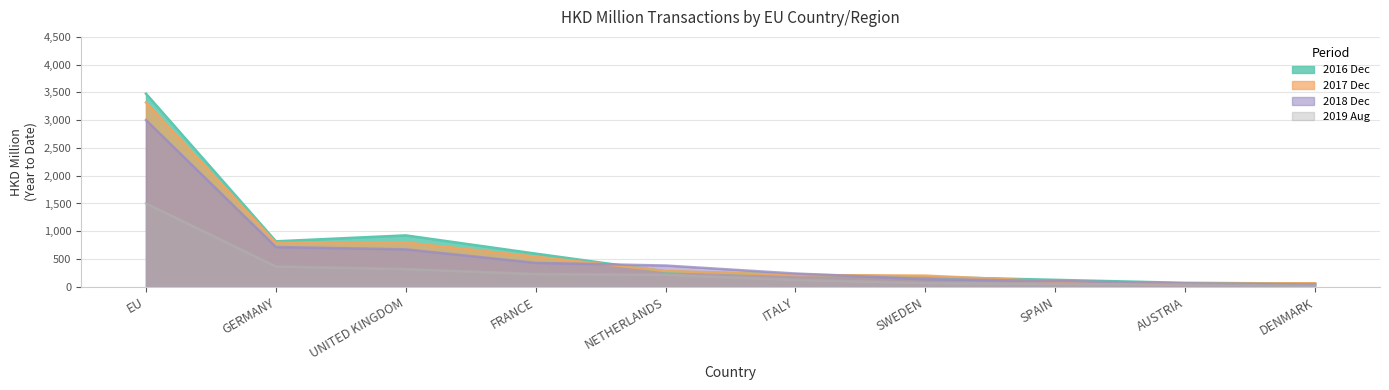

True or false: 201712 has a value of 113.5 at DENMARK.

False